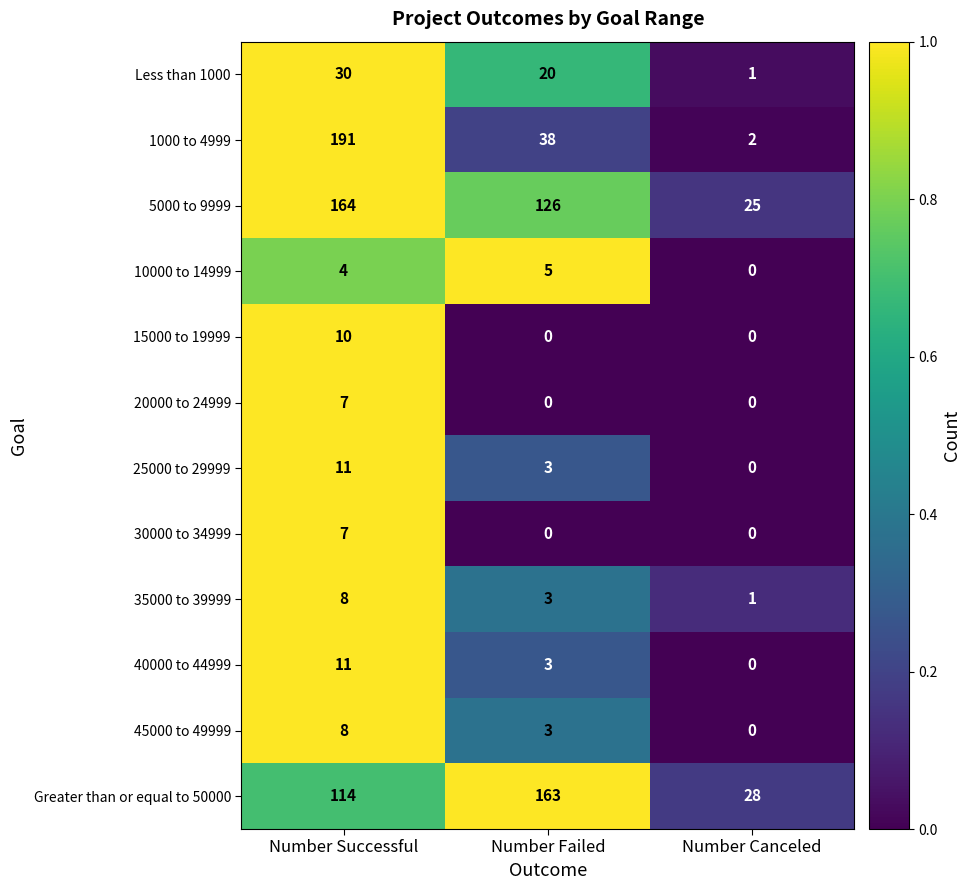

Is it true that Greater than or equal to 50000 equals 35 at Number Successful?

False